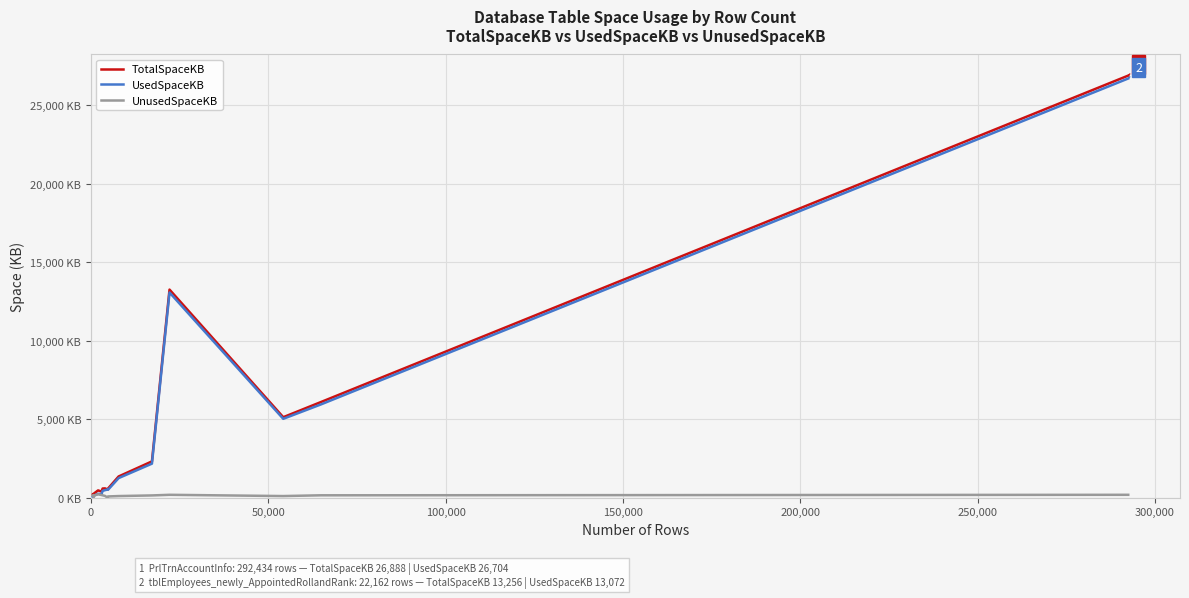

Does the chart have visible grid lines?

Yes